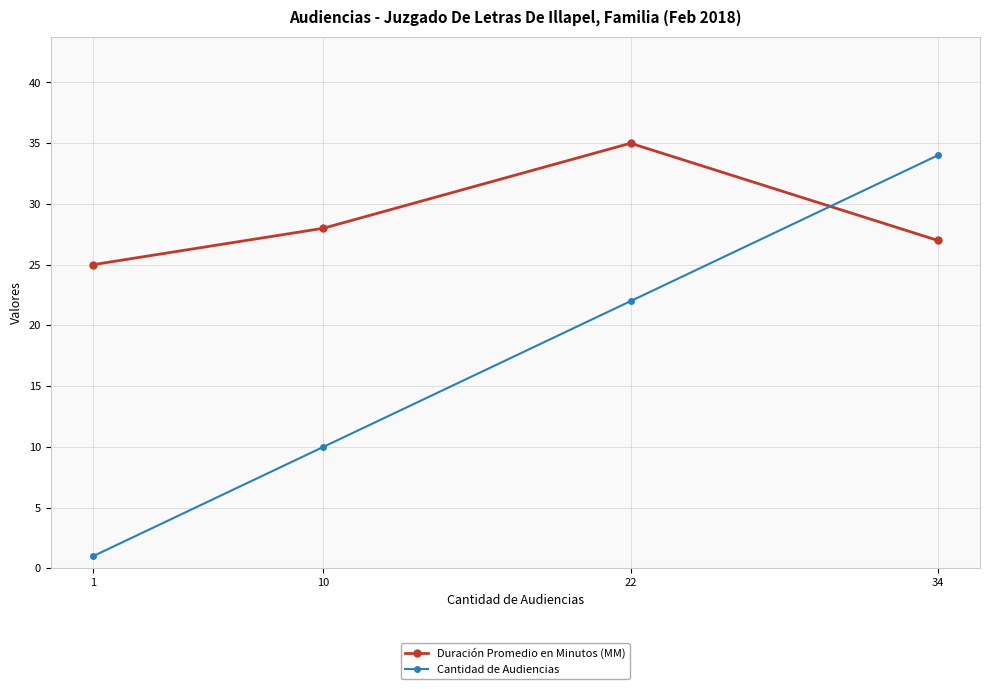

What is the difference between the maximum and minimum values in the Cantidad de Audiencias series?

33